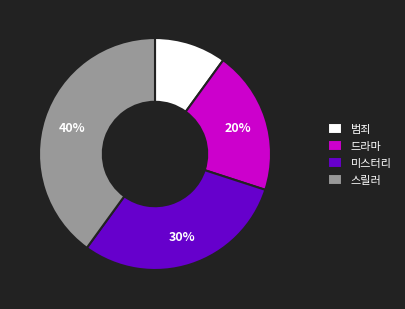

Does 스릴러 account for over 50% of the chart?

No